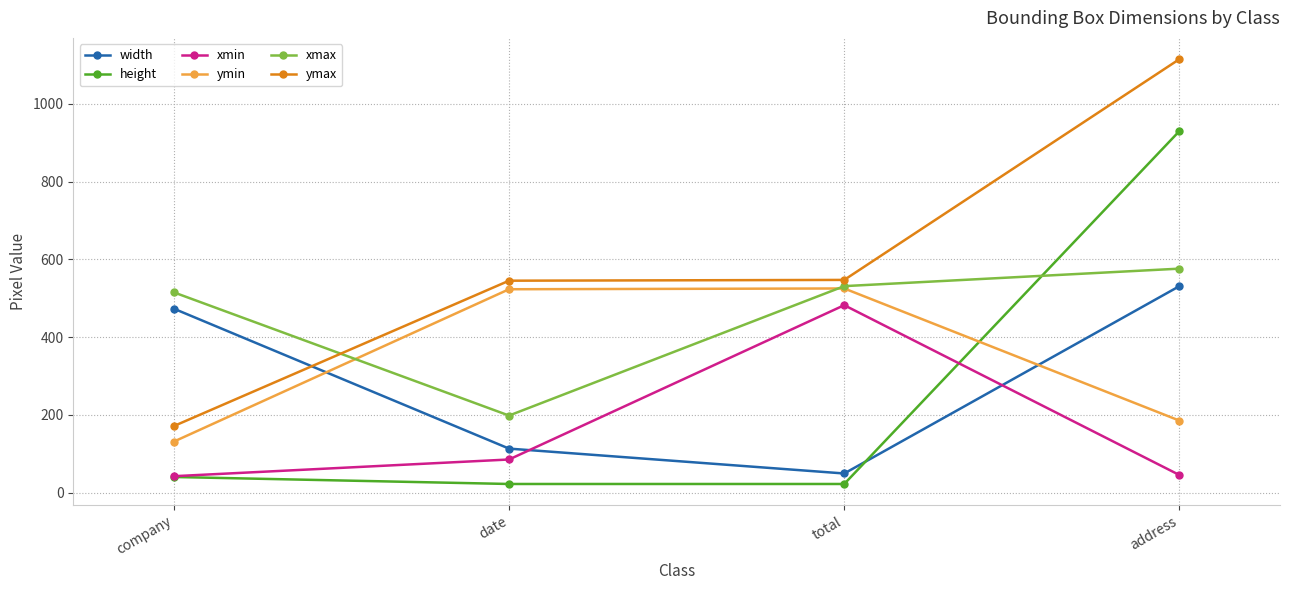

What is the minimum value shown in the chart?

22